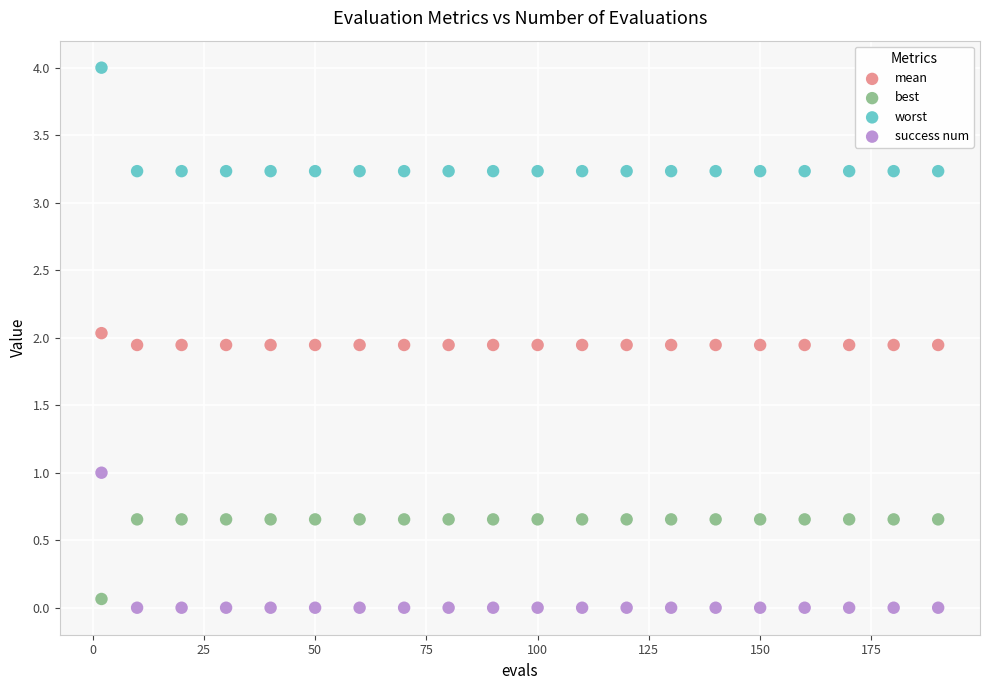

Across all data points, what is the range of Y values (max minus min)?

4.0